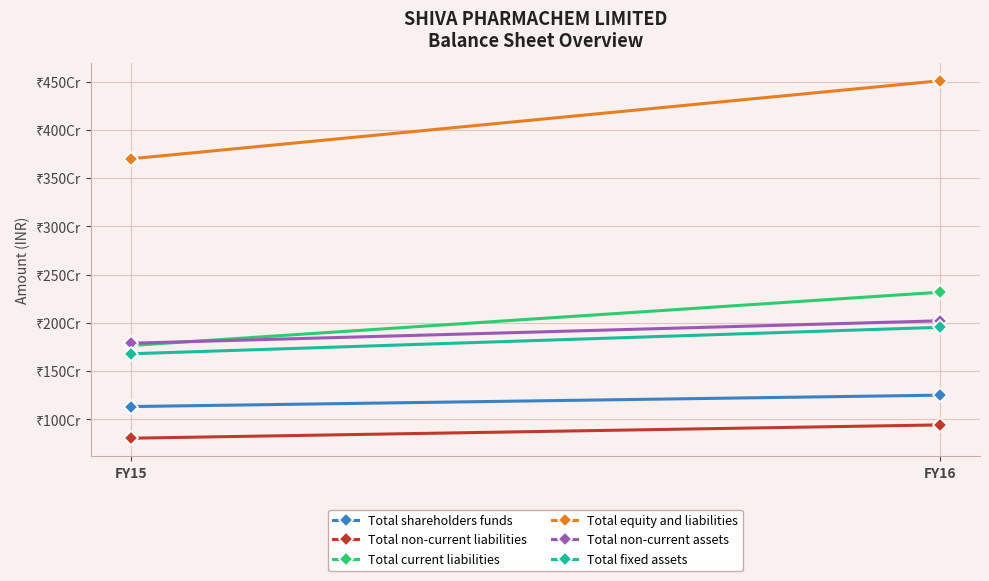

What is the difference between the Total non-current assets values at FY16 and FY15?

232275573